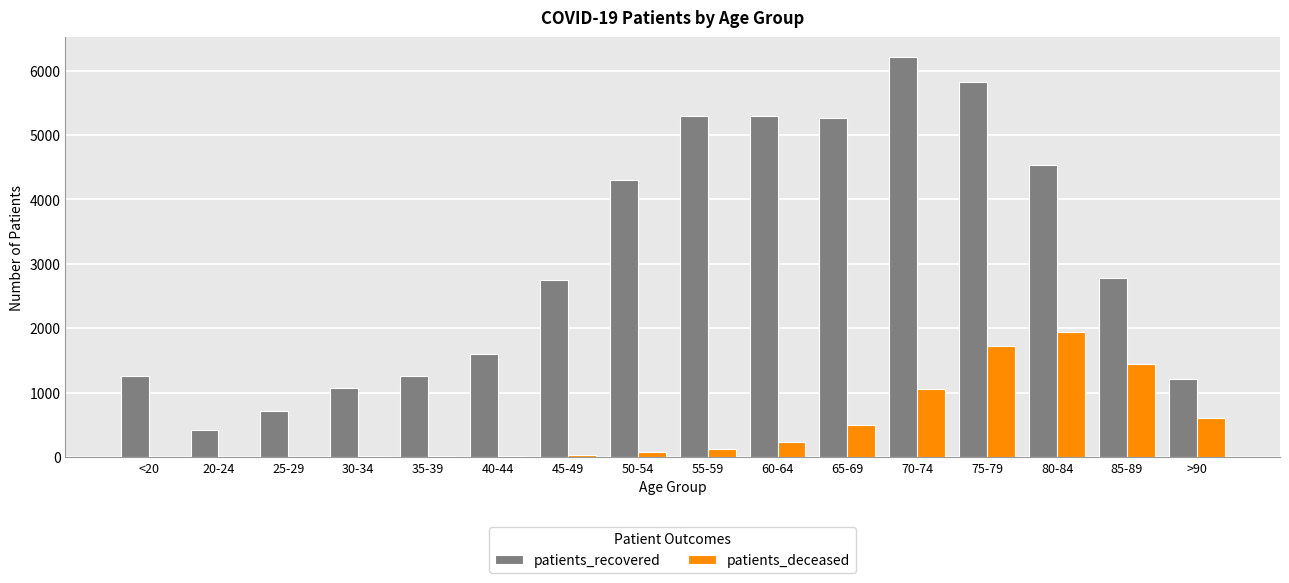

At which category is the sum across all series the highest?

75-79